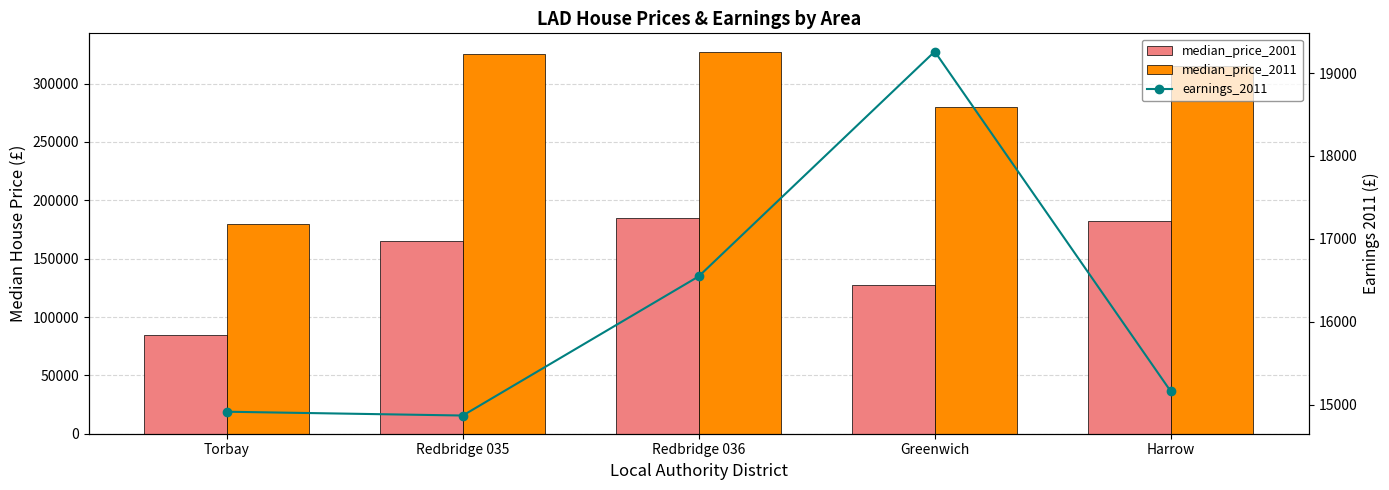

What is the value of the median_price_2001 bar at the 4th from the left?

127500.0